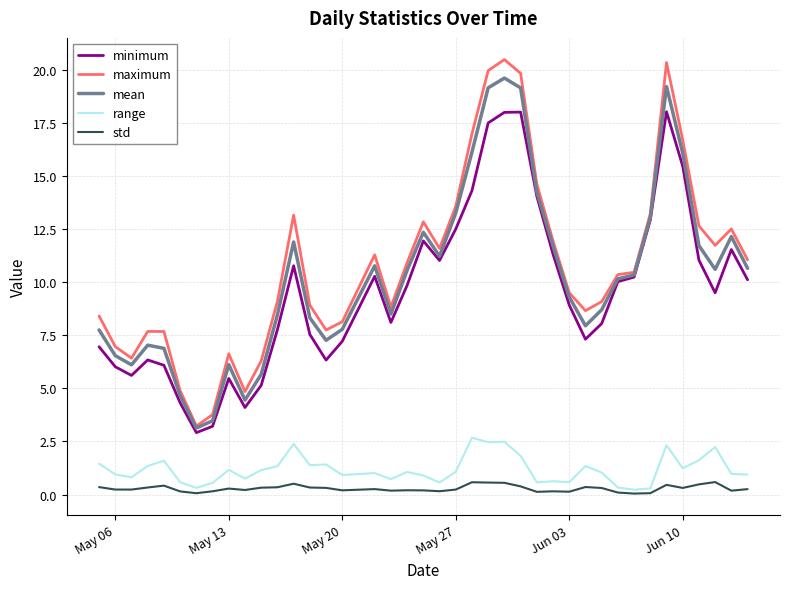

Which series has the largest range (max minus min)?

maximum